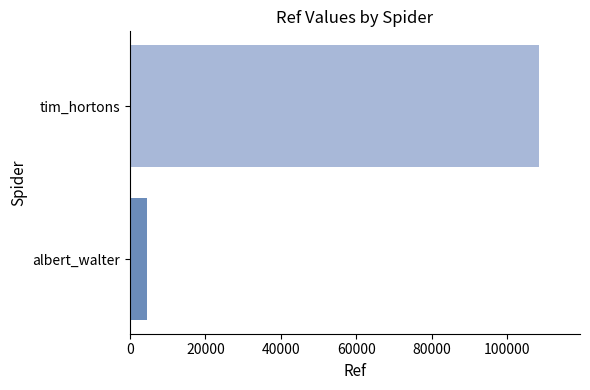

True or false: the data shows 108479 at tim_hortons.

True